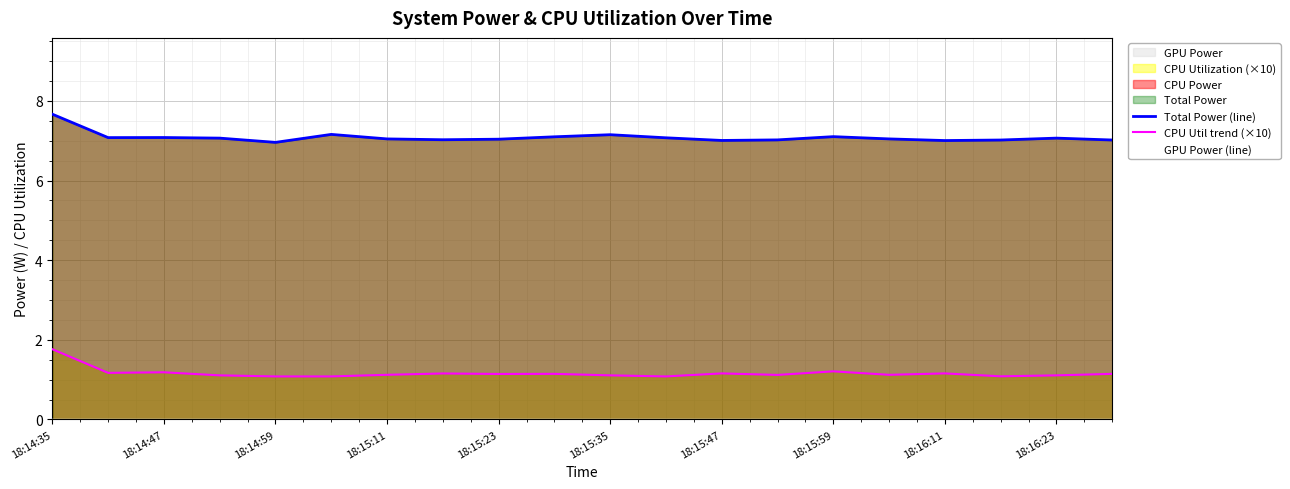

Which series changed the most between 12 and 17?

CPU Util trend (×10)